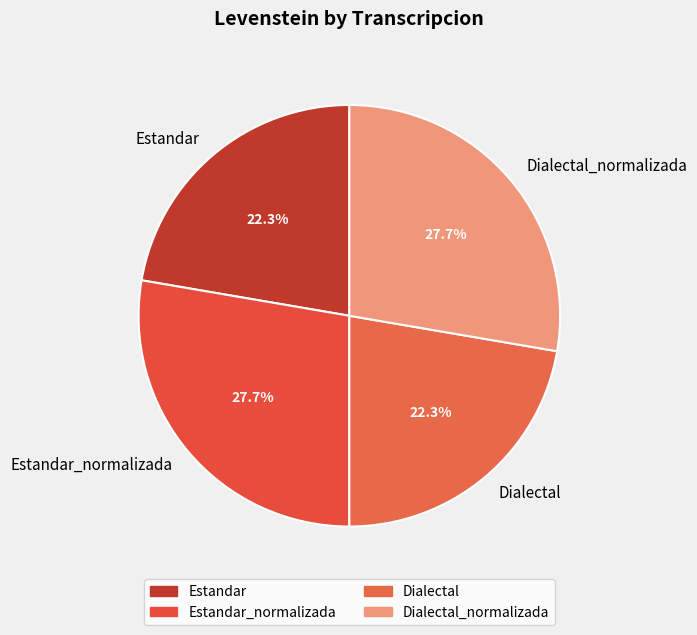

Is there any slice that represents more than half of the pie?

No